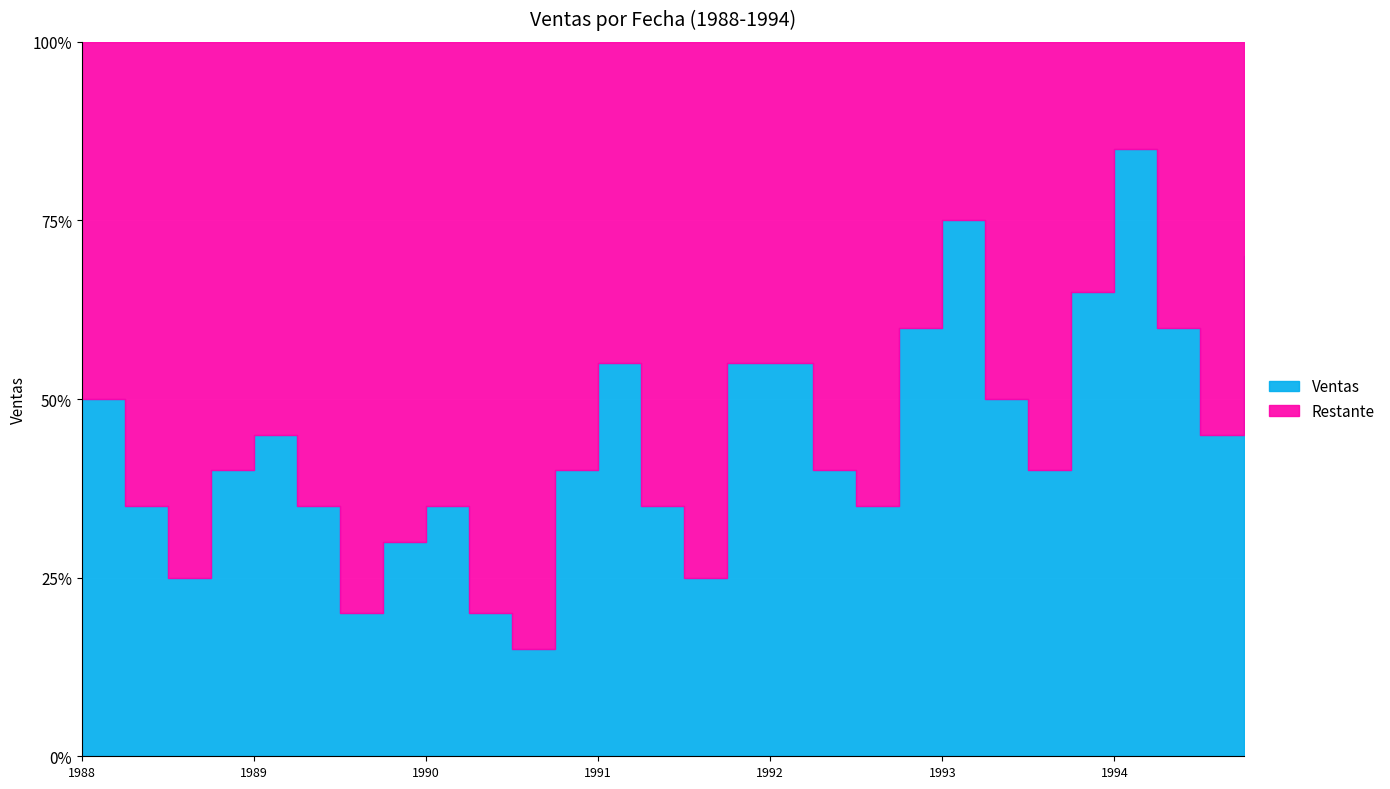

At which label is the value closest to 500?

1988/01